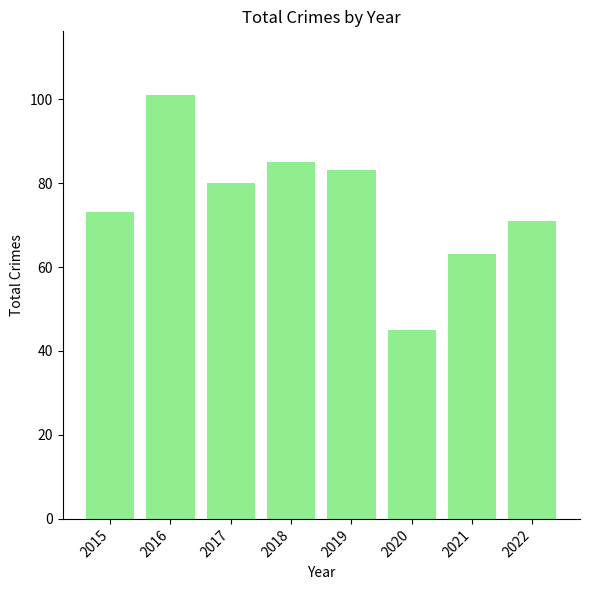

Read the value at 2022.

71